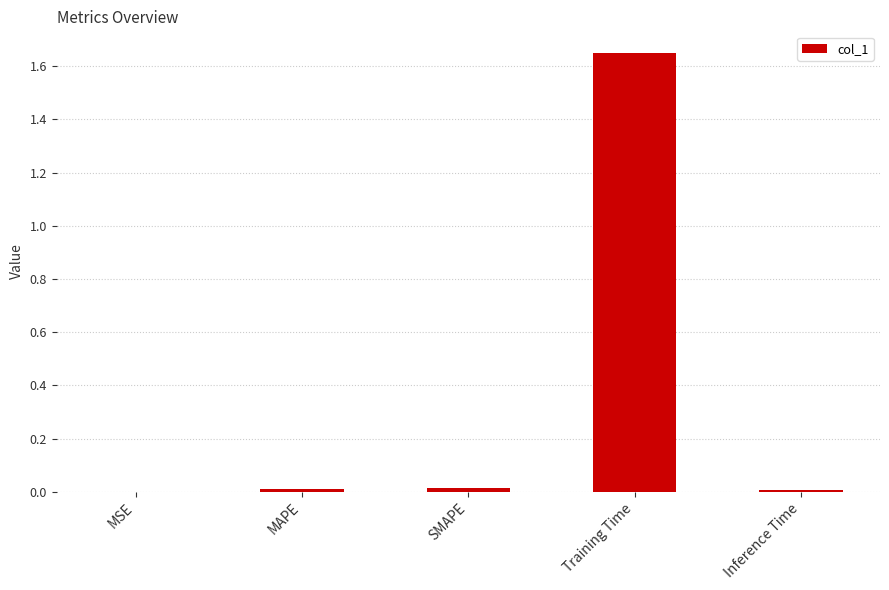

How many distinct data groups are displayed?

1